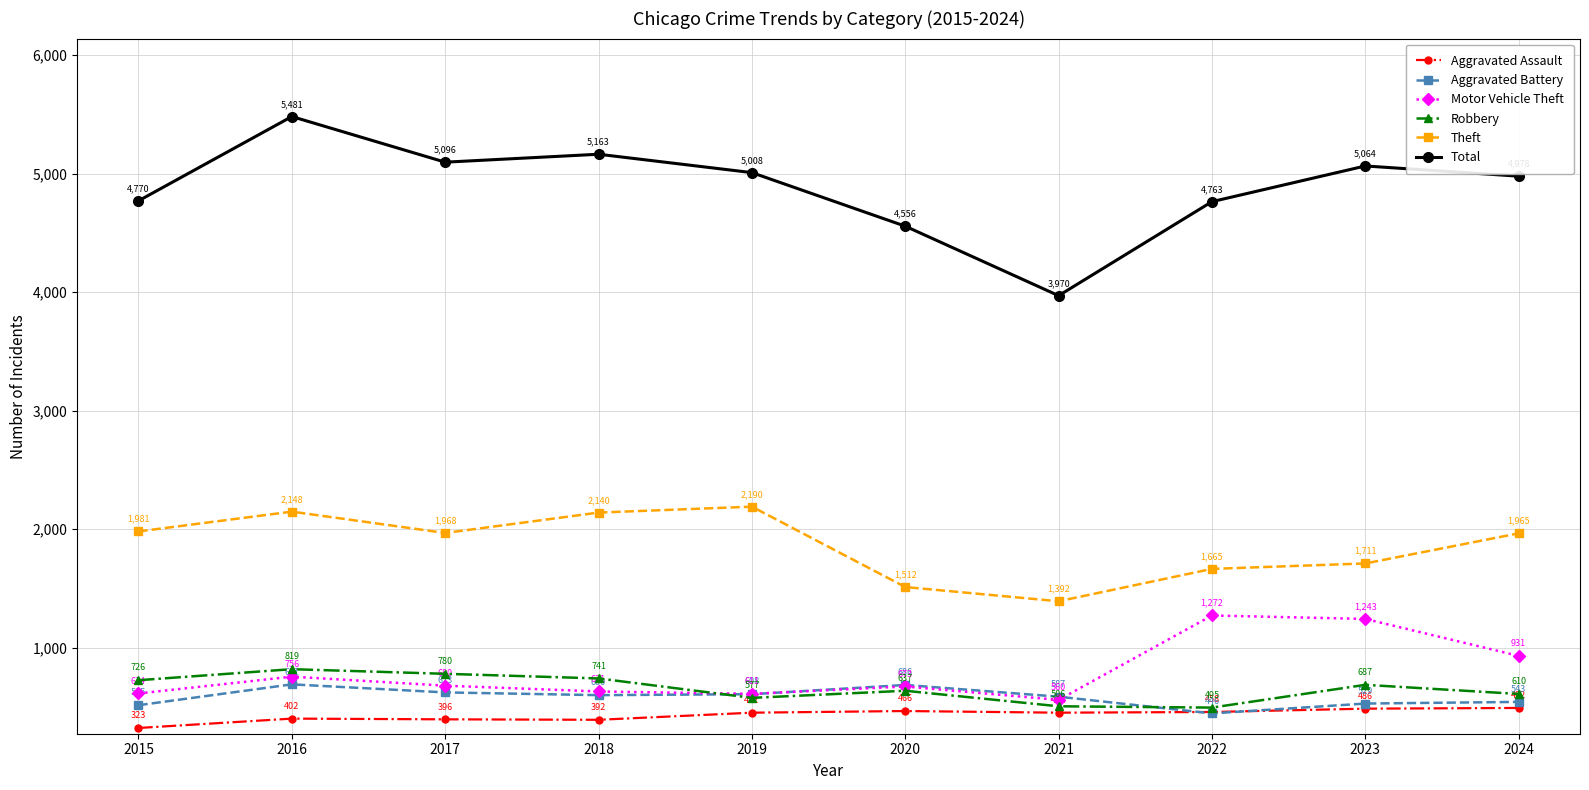

Reading left to right, what are all the values shown in this chart?

Aggravated Assault: 323	402	396	392	452	466	452	458	486	492
Aggravated Battery: 515	691	623	600	608	686	587	446	529	543
Motor Vehicle Theft: 614	756	680	631	611	673	560	1272	1243	931
Robbery: 726	819	780	741	577	637	506	495	687	610
Theft: 1981	2148	1968	2140	2190	1512	1392	1665	1711	1965
Total: 4770	5481	5096	5163	5008	4556	3970	4763	5064	4978